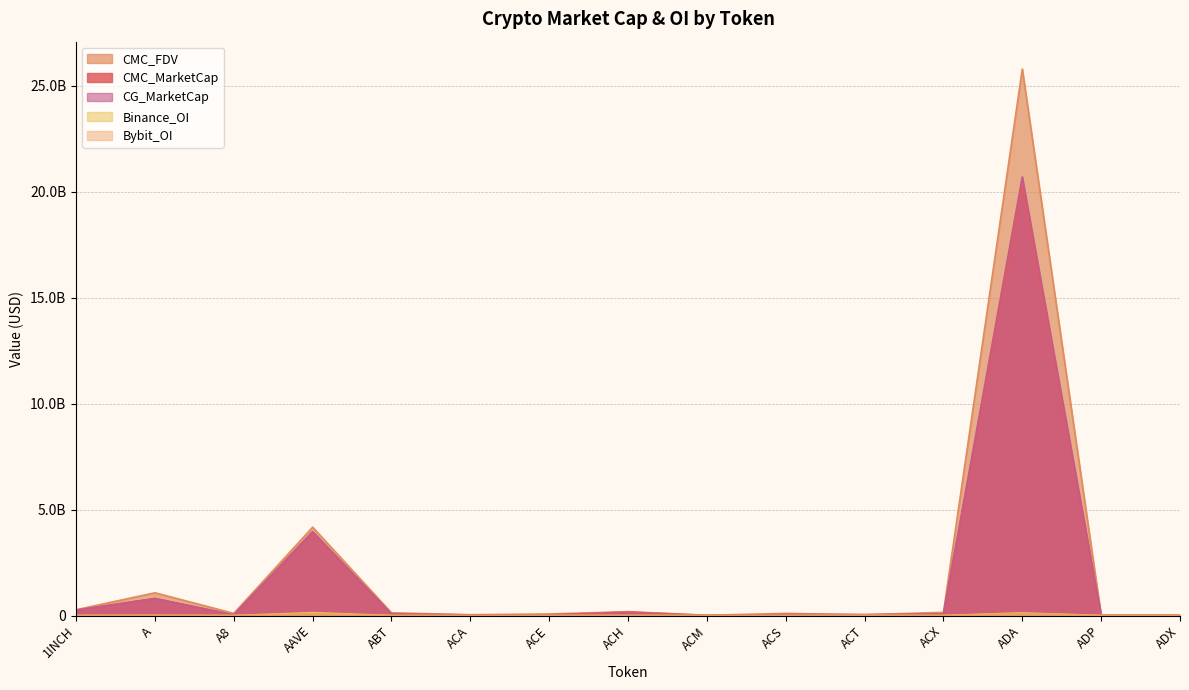

How many values in the Binance_OI series exceed 1948128?

7